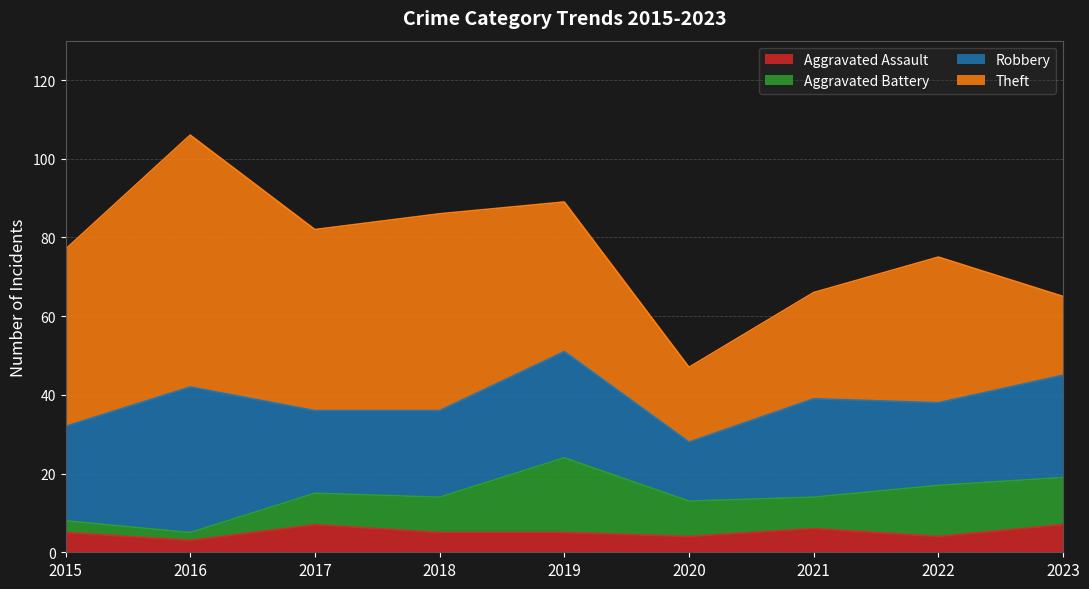

Reading right to left, transcribe all the data shown in this chart.

Aggravated Assault: 2023=7	2022=4	2021=6	2020=4	2019=5	2018=5	2017=7	2016=3	2015=5
Aggravated Battery: 2023=12	2022=13	2021=8	2020=9	2019=19	2018=9	2017=8	2016=2	2015=3
Robbery: 2023=26	2022=21	2021=25	2020=15	2019=27	2018=22	2017=21	2016=37	2015=24
Theft: 2023=20	2022=37	2021=27	2020=19	2019=38	2018=50	2017=46	2016=64	2015=45